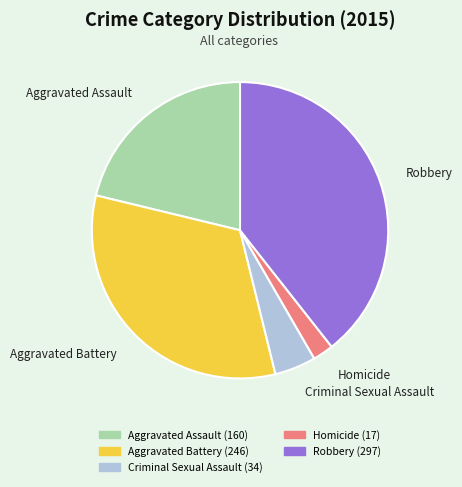

Combined, do Homicide and Aggravated Battery account for over 50%?

No